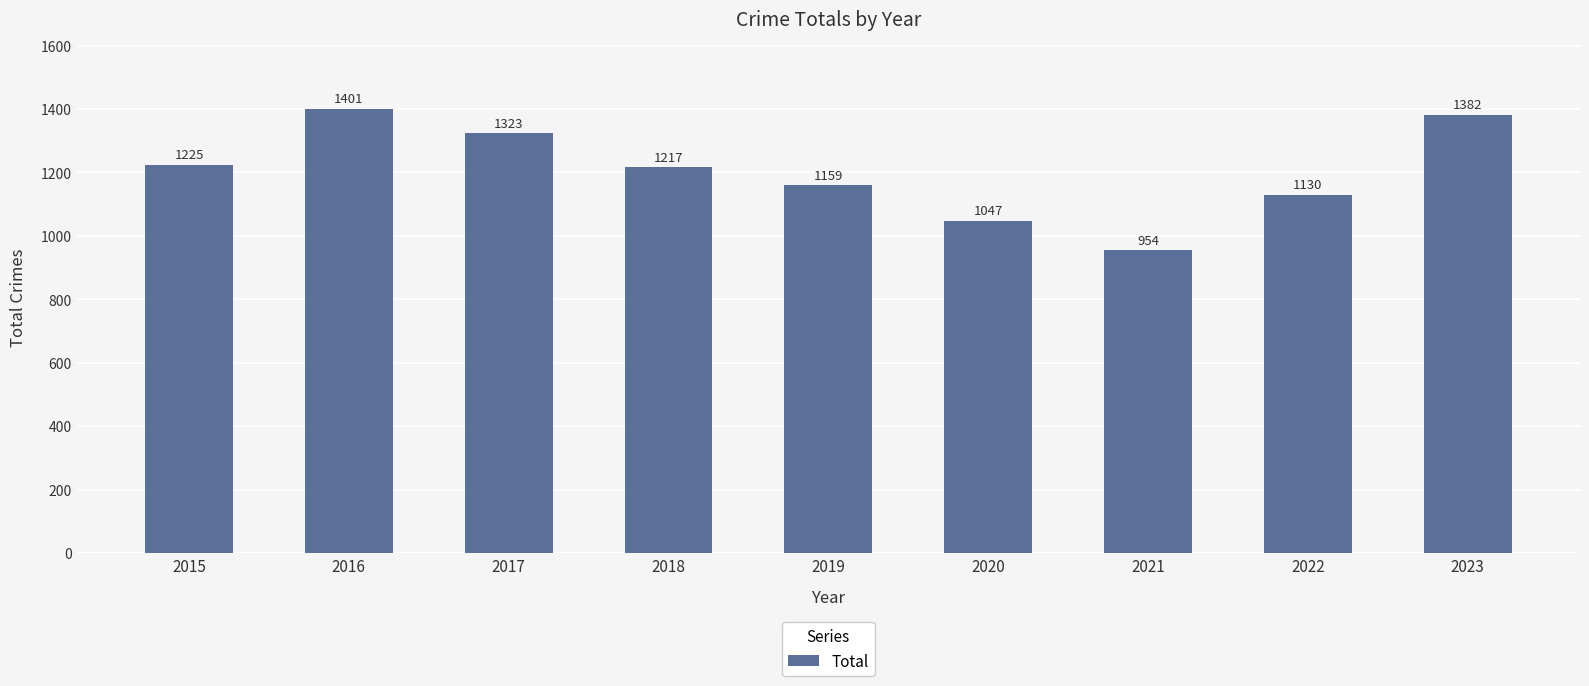

What is the difference between the maximum and minimum values?

447